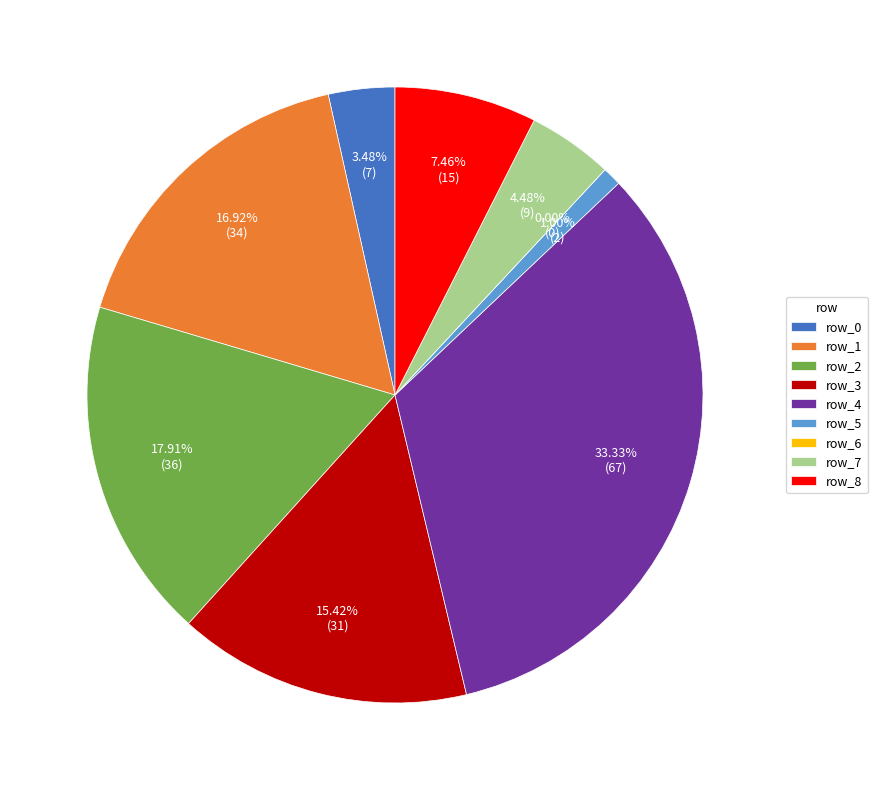

Which category has the smallest portion of the pie?

6